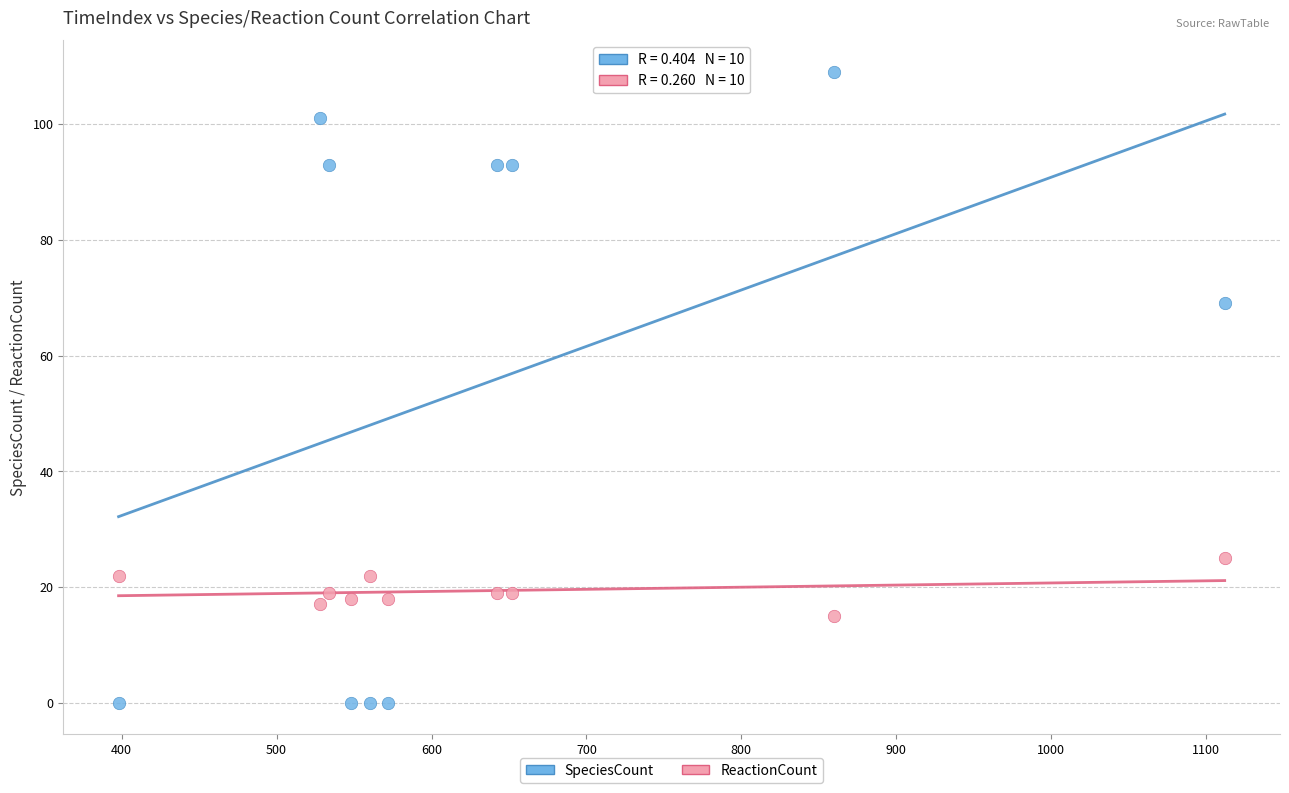

Across all data points, what is the range of X values (max minus min)?

714